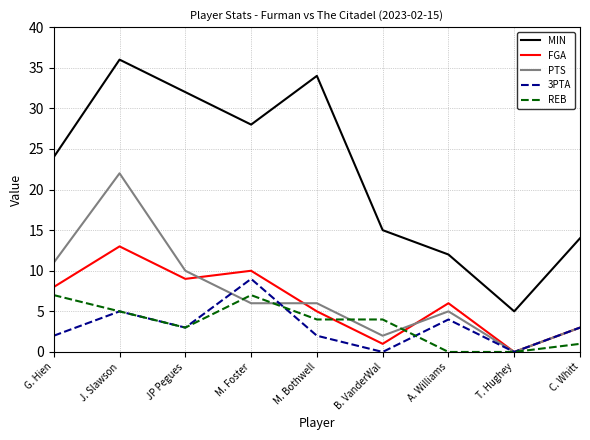

Which series has the largest total across all categories?

MIN